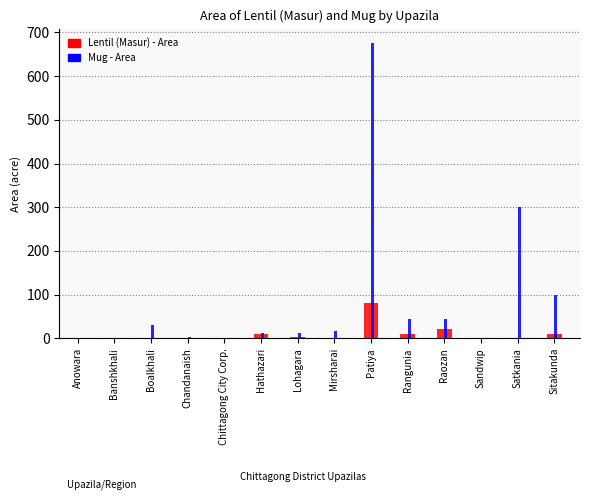

The value of Mug - Area at Sandwip is -430. True or false?

False